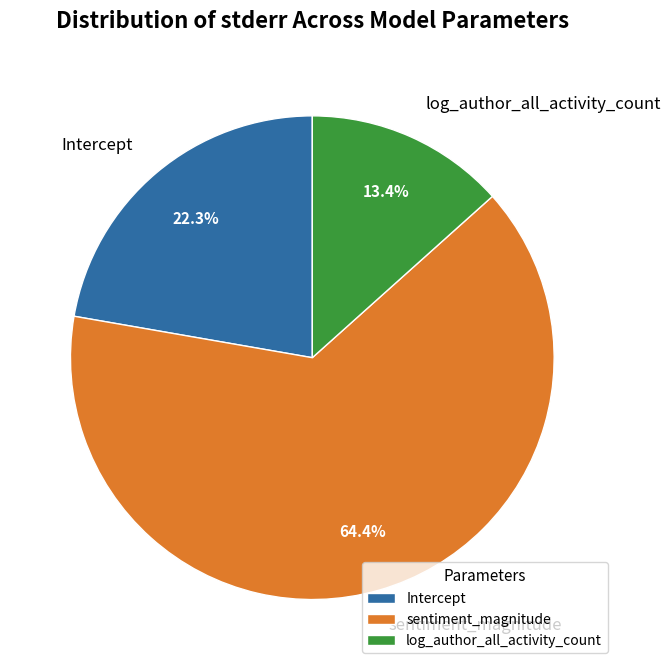

How much of the chart is everything except log_author_all_activity_count?

86.6%